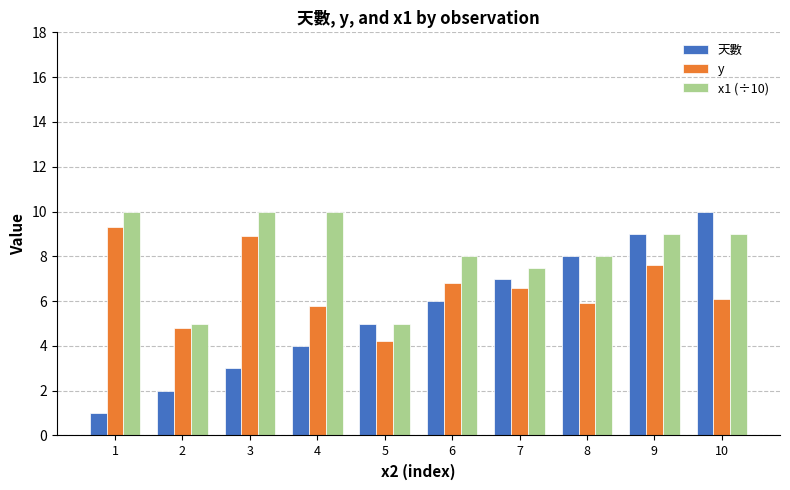

What is the smallest value displayed?

1.0